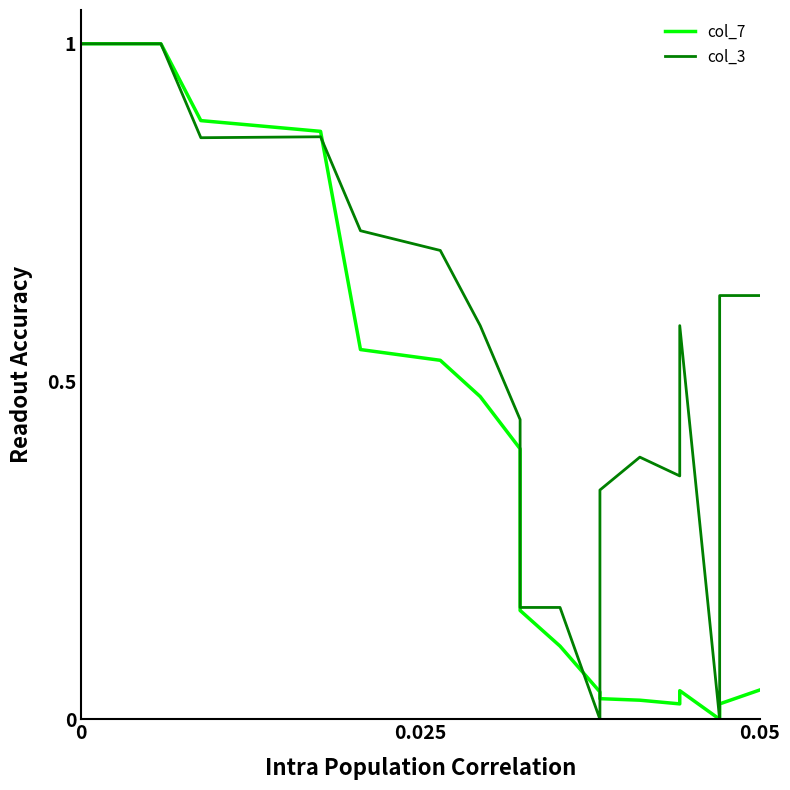

How many data points in col_3 are above 0?

18